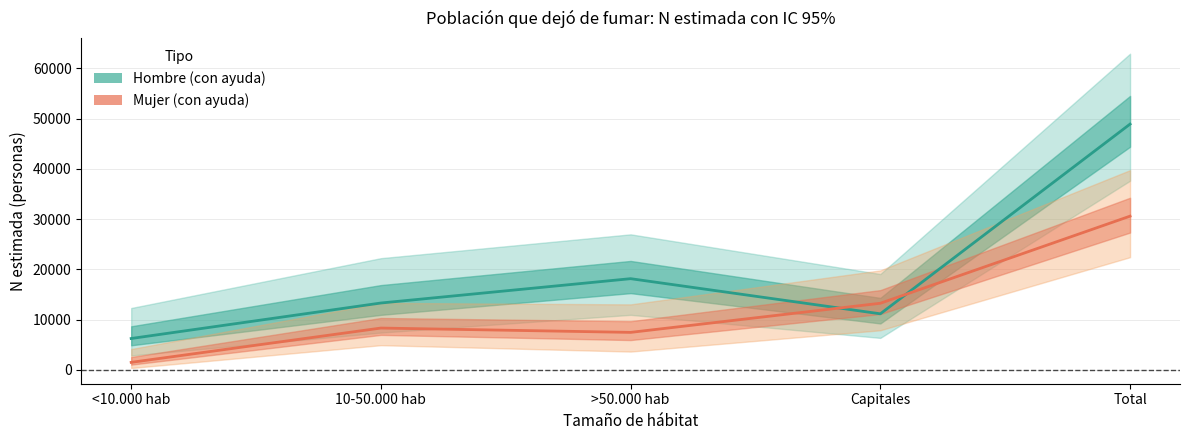

How many lines are shown in the chart?

2